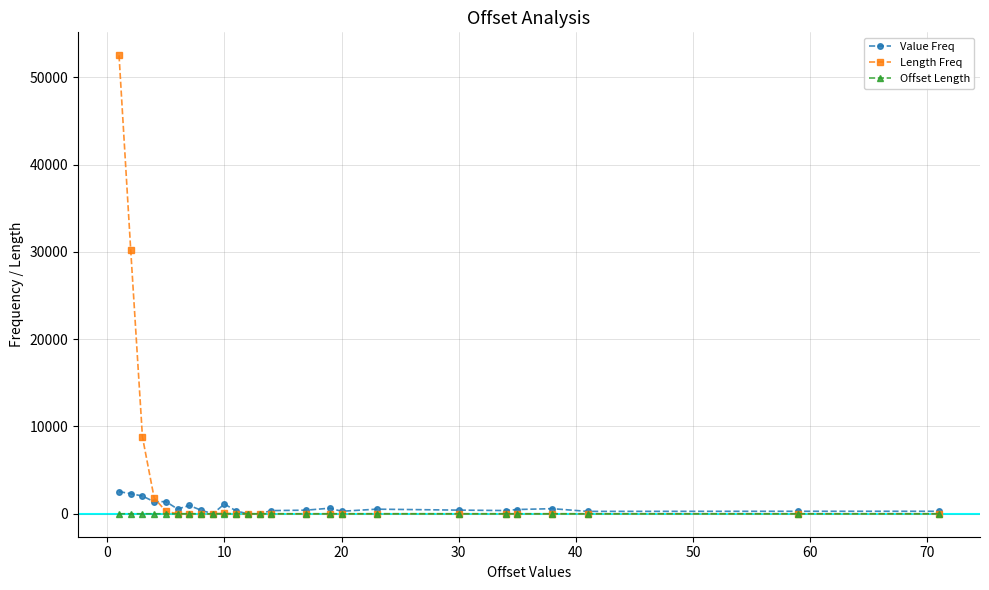

Which series has the largest range (max minus min)?

Length Freq